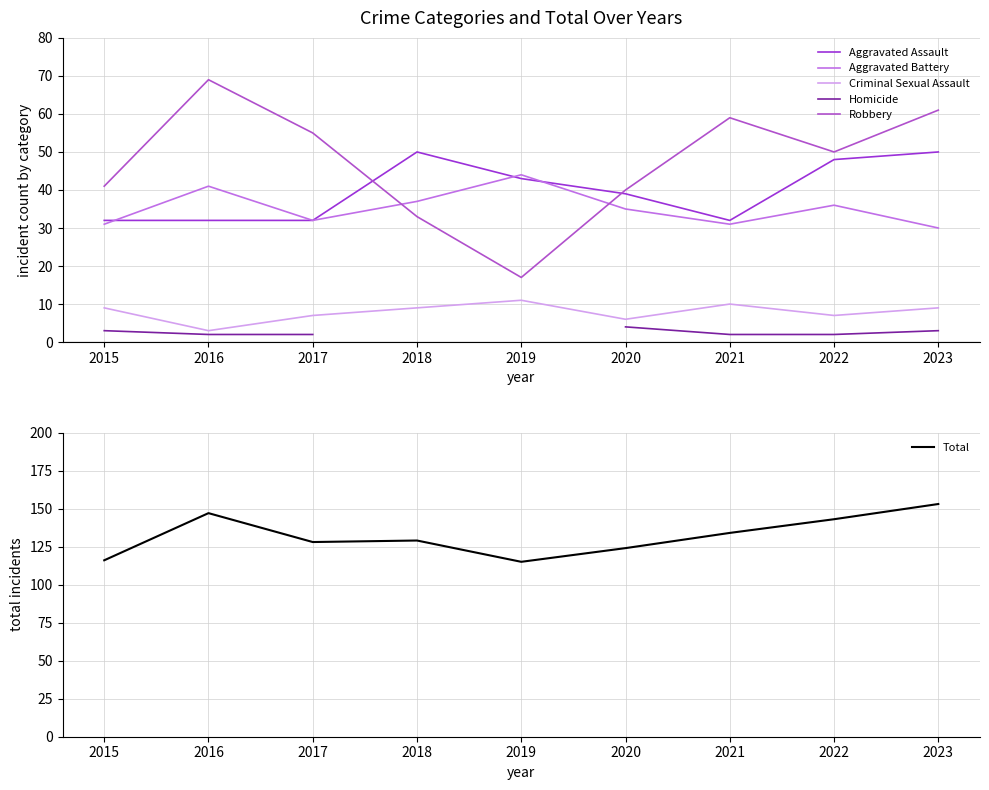

At 2023, list the series in order from smallest to largest.

Homicide, Criminal Sexual Assault, Aggravated Battery, Aggravated Assault, Robbery, Total